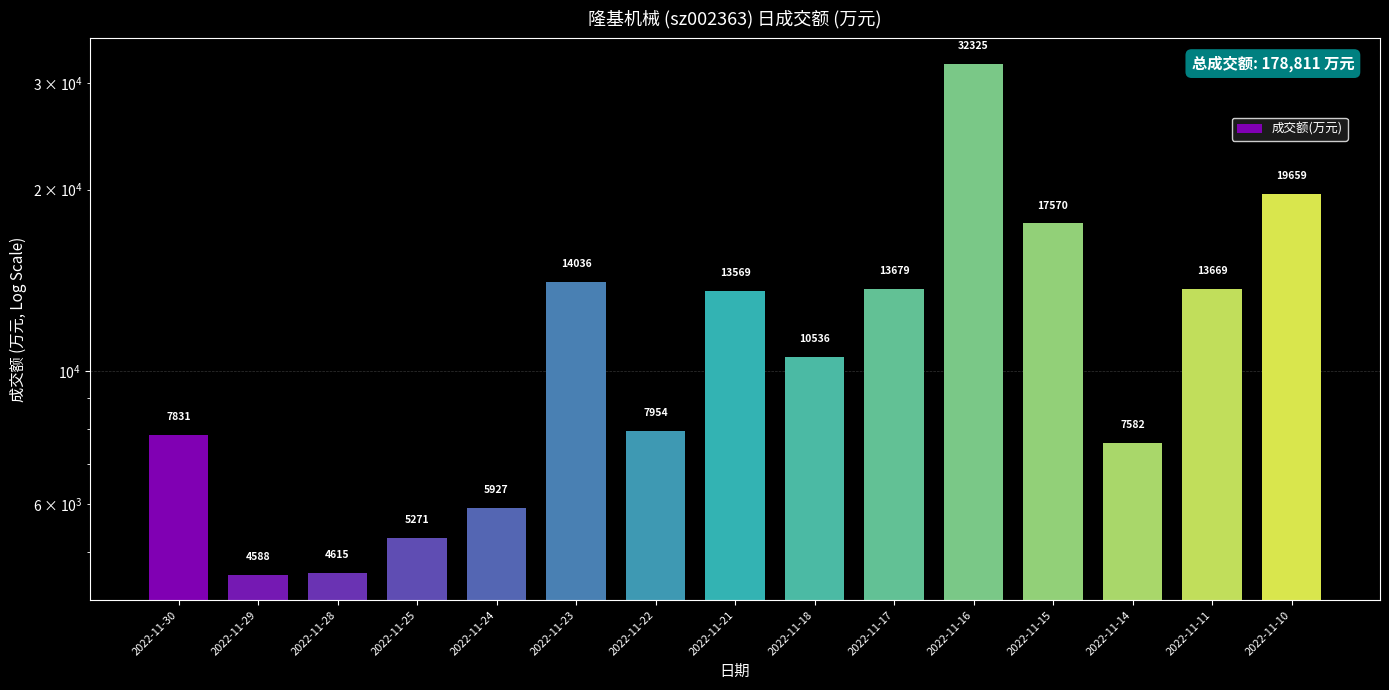

The value at 2022-11-15 is 4866. True or false?

False